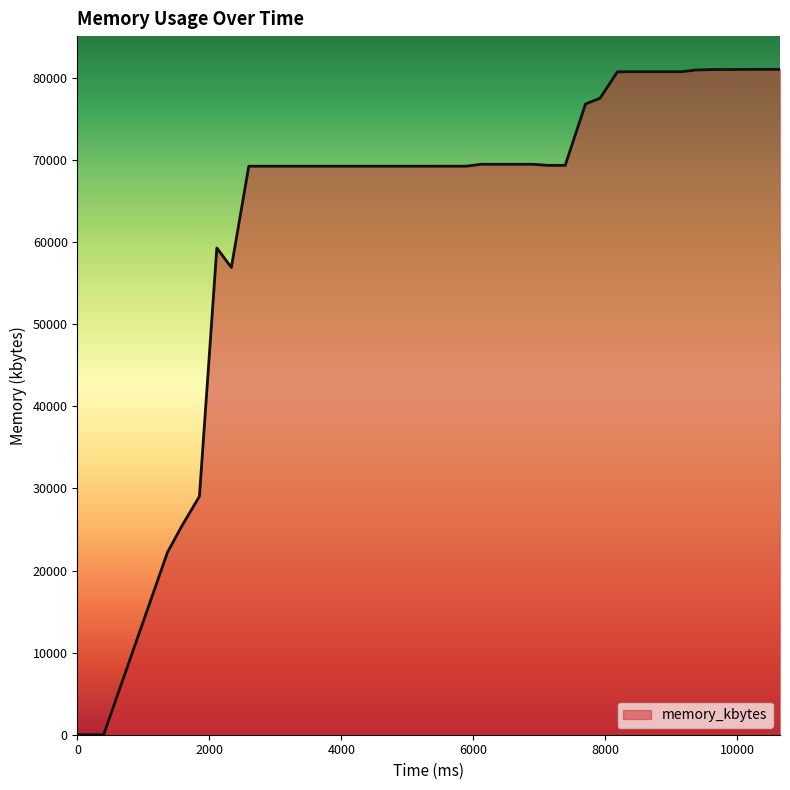

What is the maximum value shown in the chart?

81052